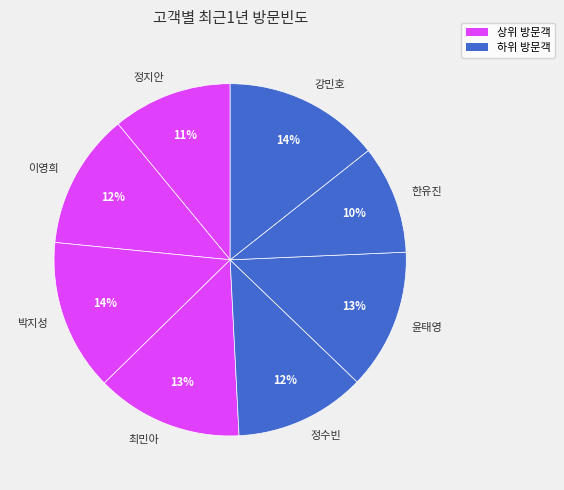

What is the ratio of the value at 정수빈 to the value at 이영희?

1.0